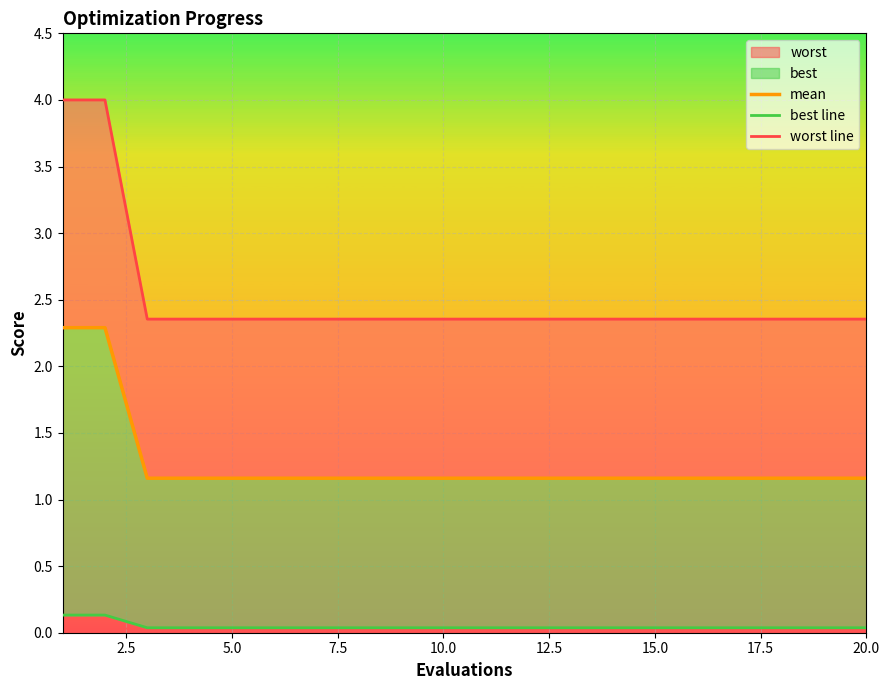

Count the worst line values in the range 2 to 3.

18